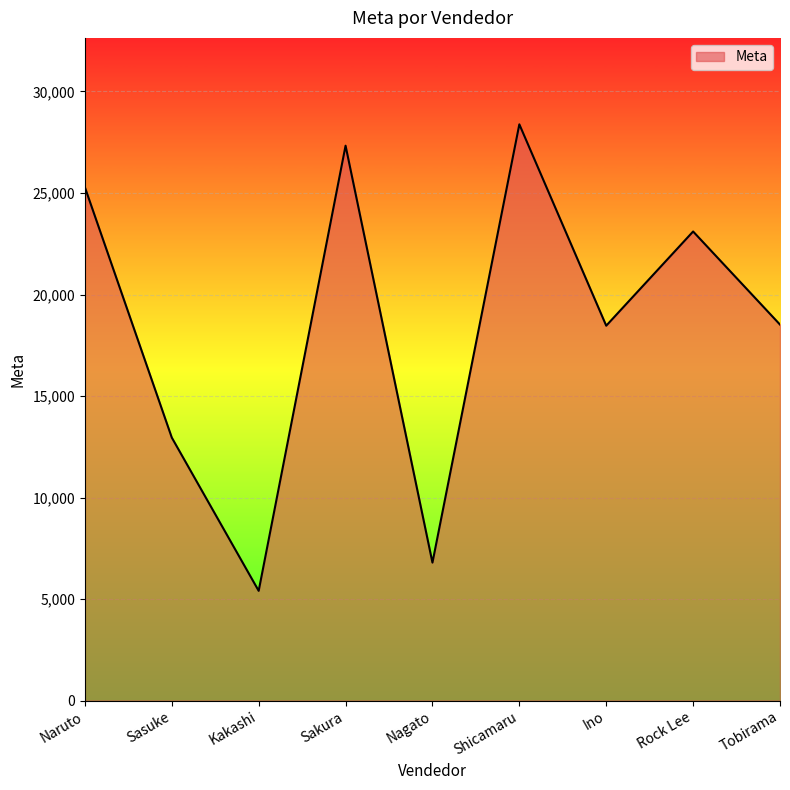

What is the change in value from Sakura to Nagato?

-20533